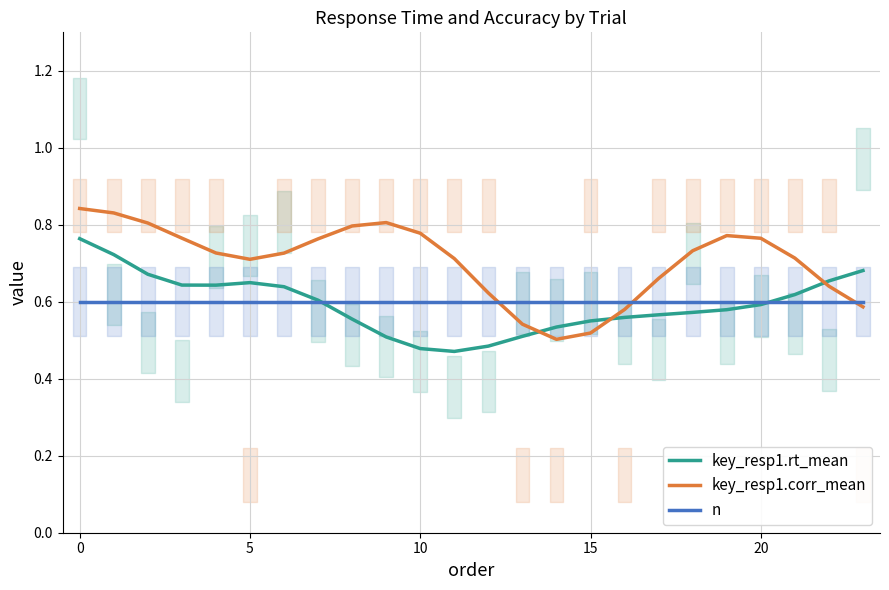

What is the label of the 21st point from the left?

20